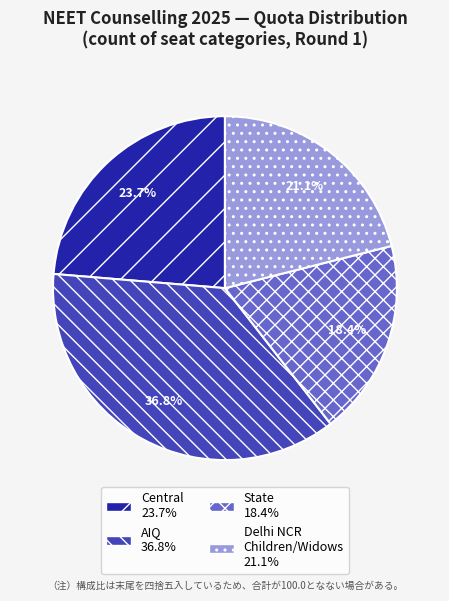

Does any single category account for the majority?

No